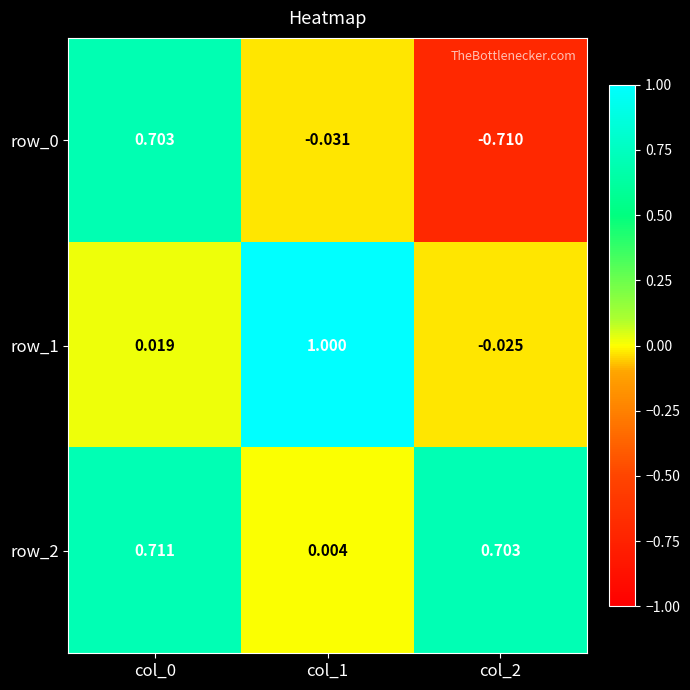

How many values in the row_1 series exceed 0?

2